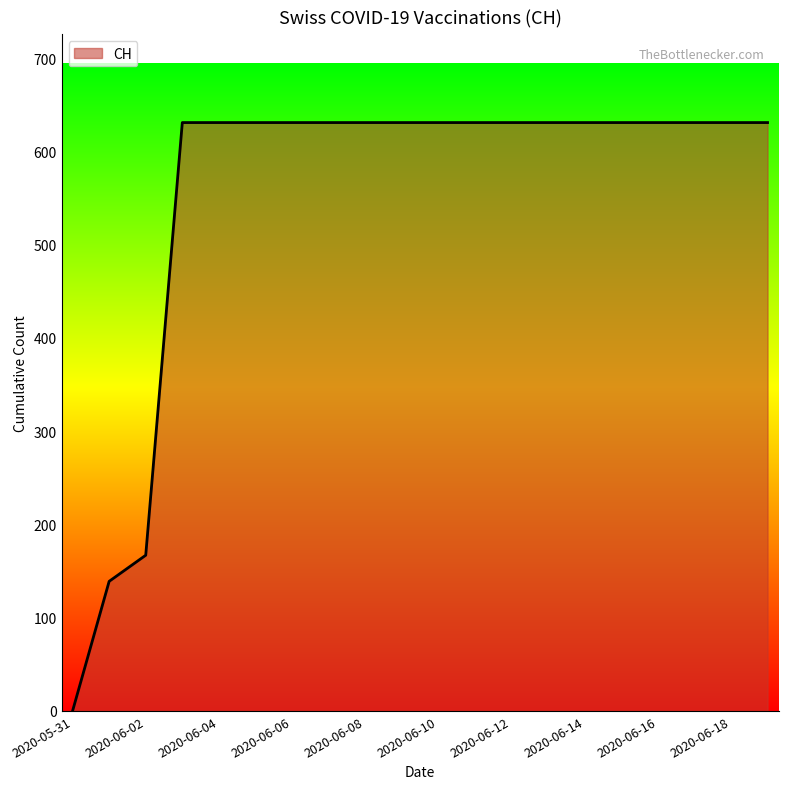

What is the maximum value shown in the chart?

631